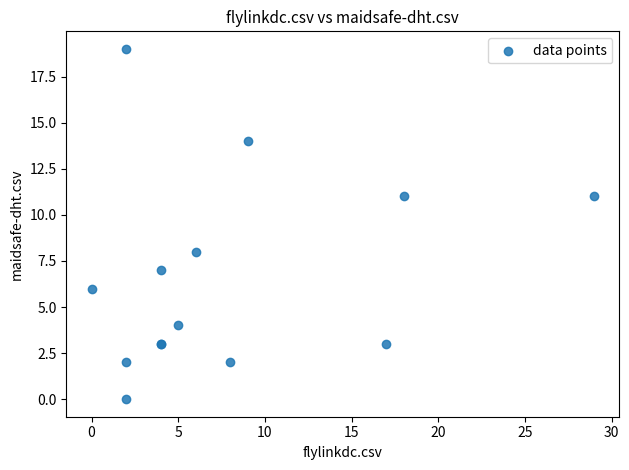

What Y value in the scatter plot is closest to 9?

8